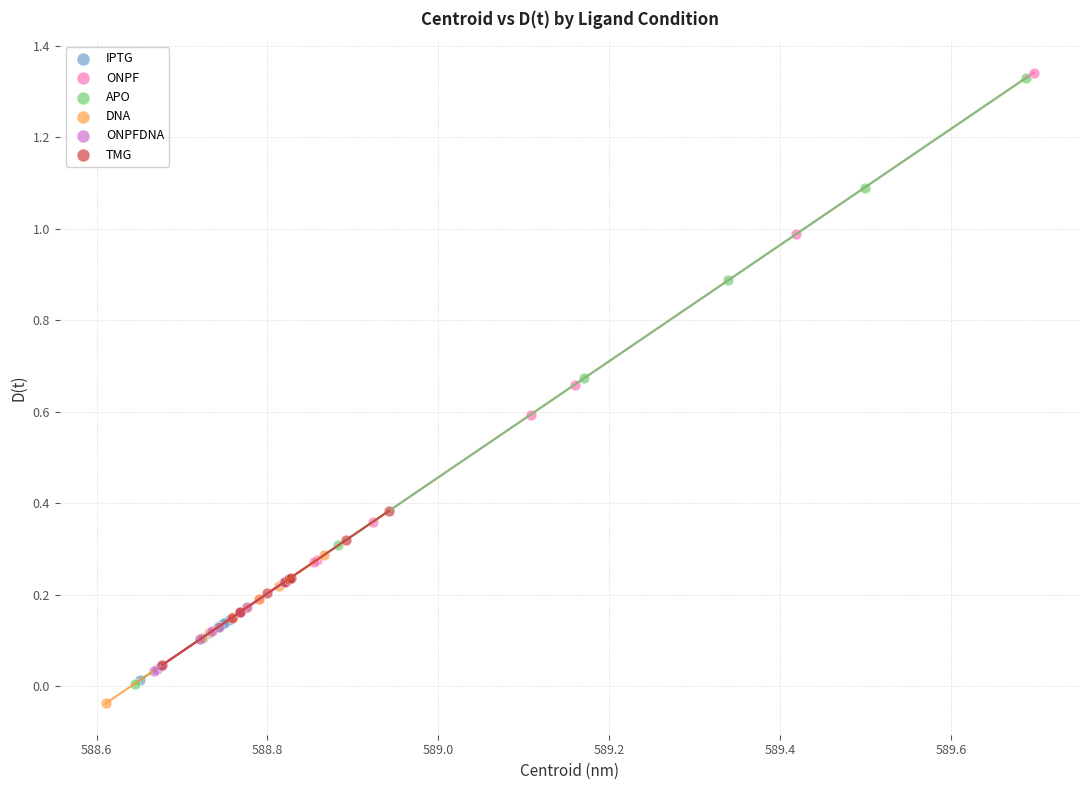

Which series has the widest spread of Y values?

APO